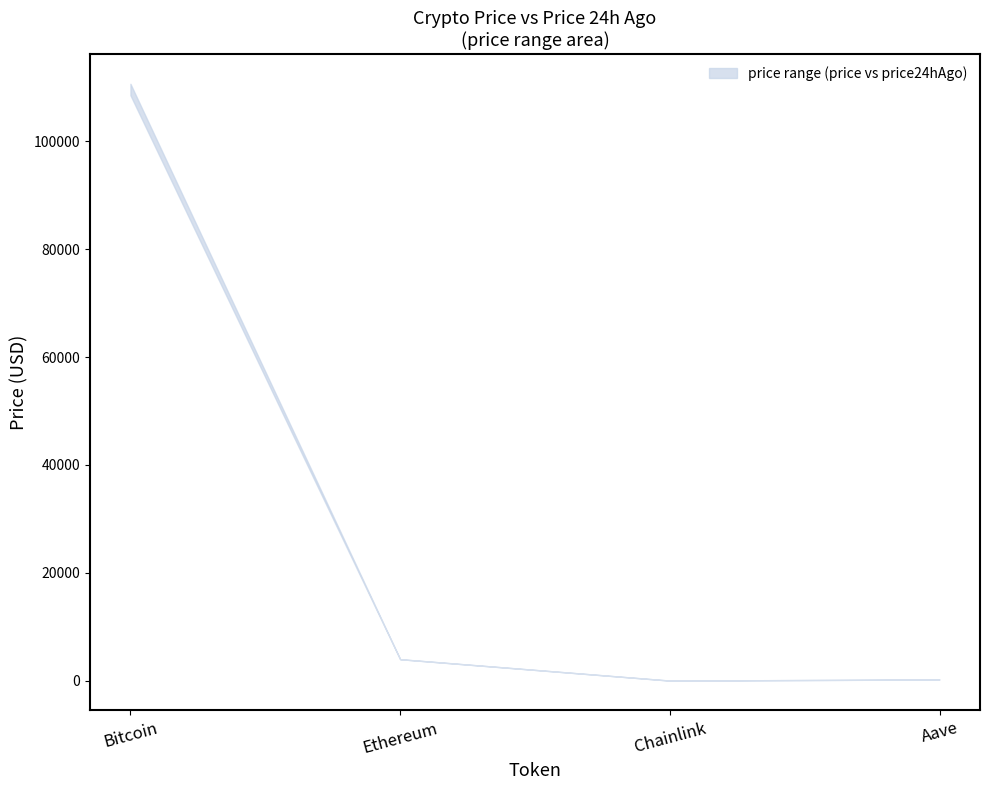

Rank the series by their average value, from highest to lowest.

price, price24hAgo